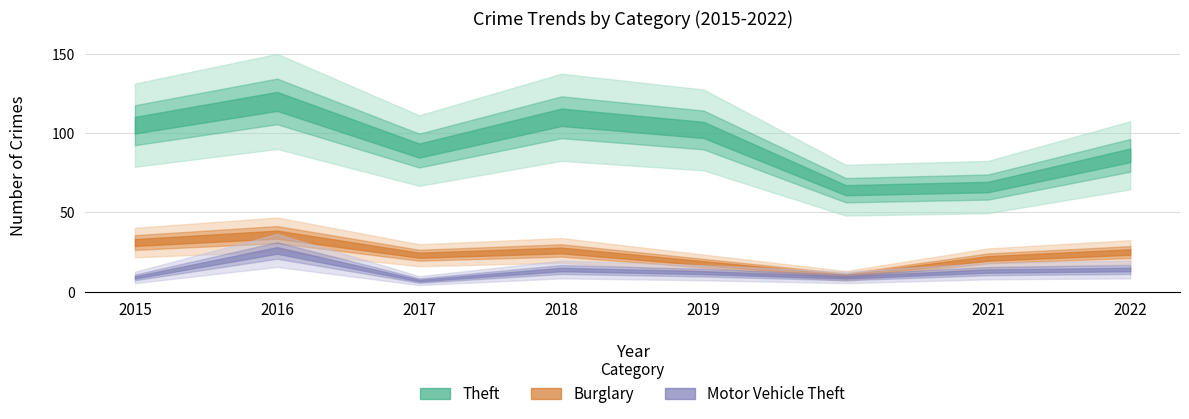

True or false: Motor Vehicle Theft and Burglary cross at least once.

False